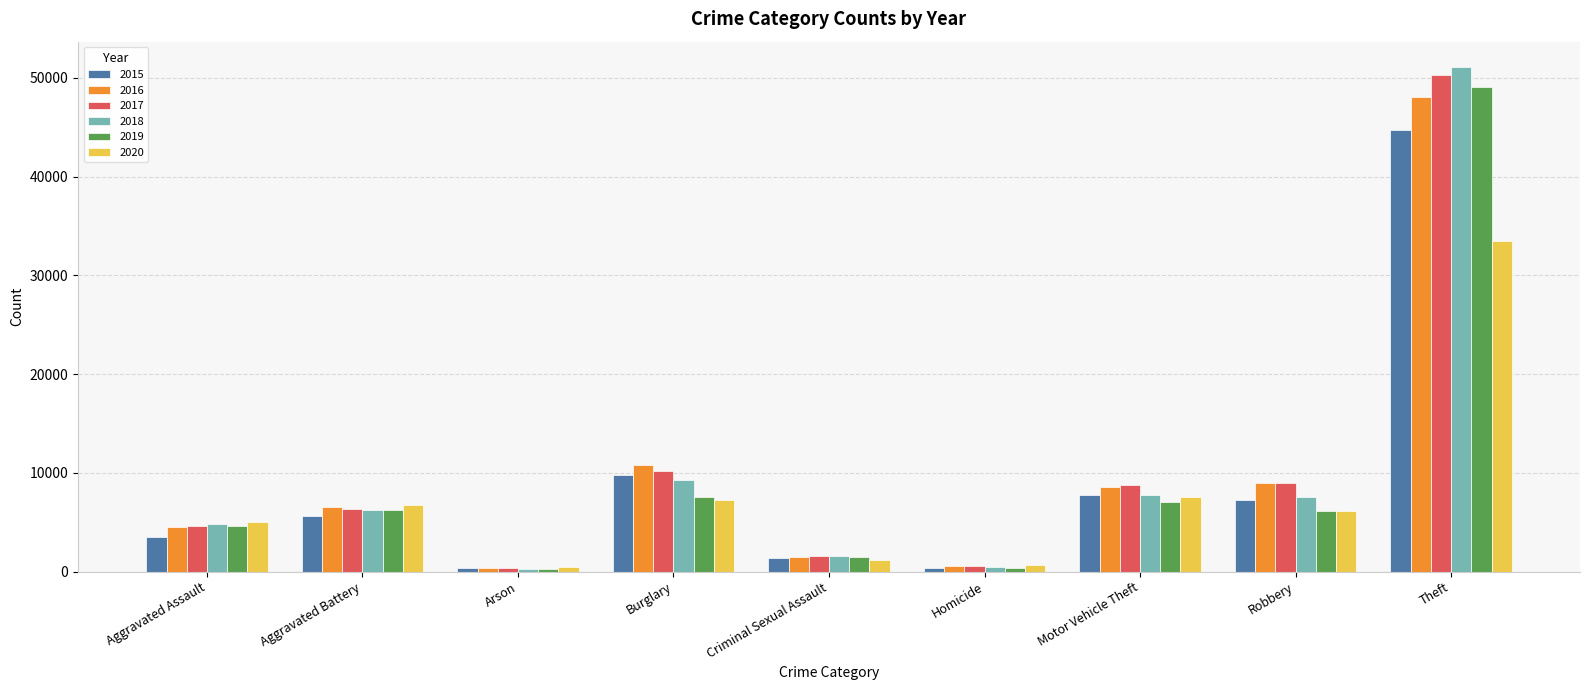

Is it true that 2019 equals 7090 at Motor Vehicle Theft?

True